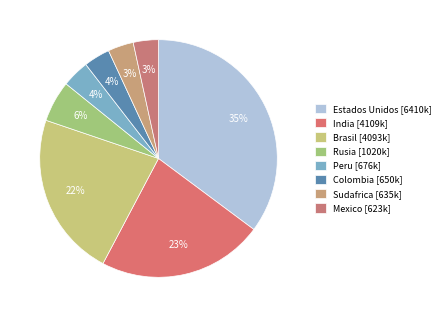

Count the number of slices in the pie.

8